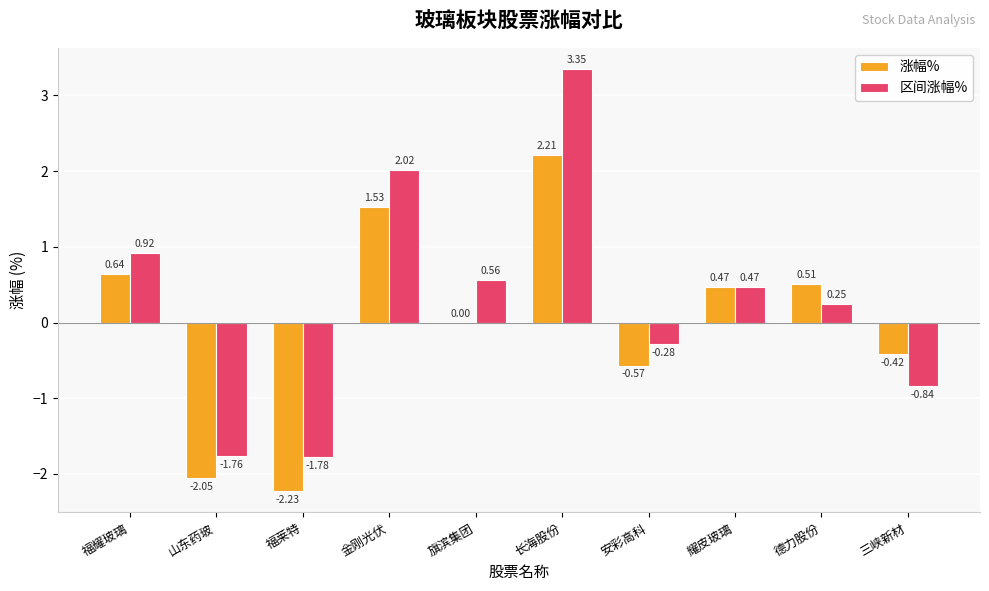

Which series has the largest range (max minus min)?

区间涨幅%